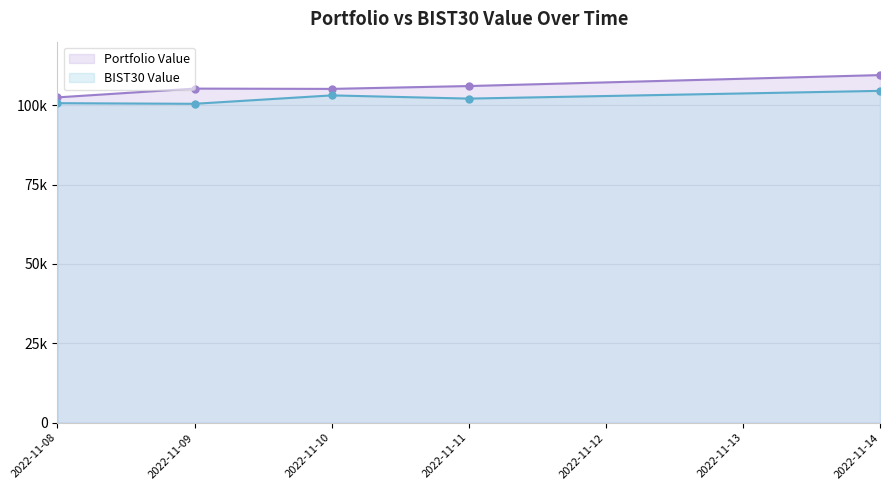

Between 2022-11-08 and 2022-11-09, which series saw the biggest shift?

Portfolio Value